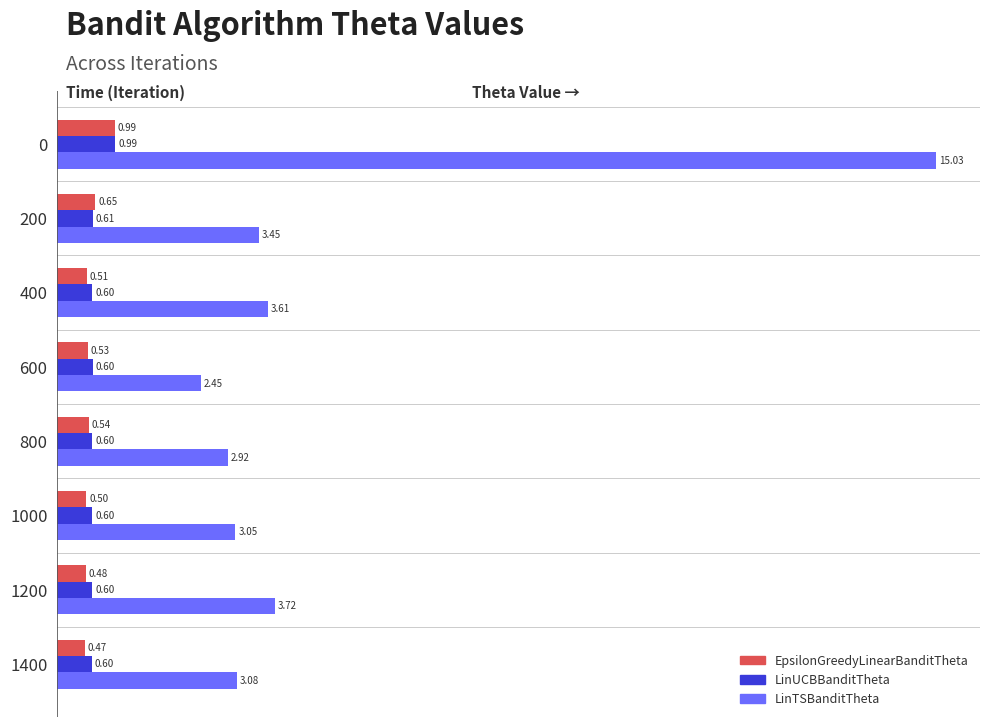

Which series changed the most between 0 and 1400?

LinTSBanditTheta